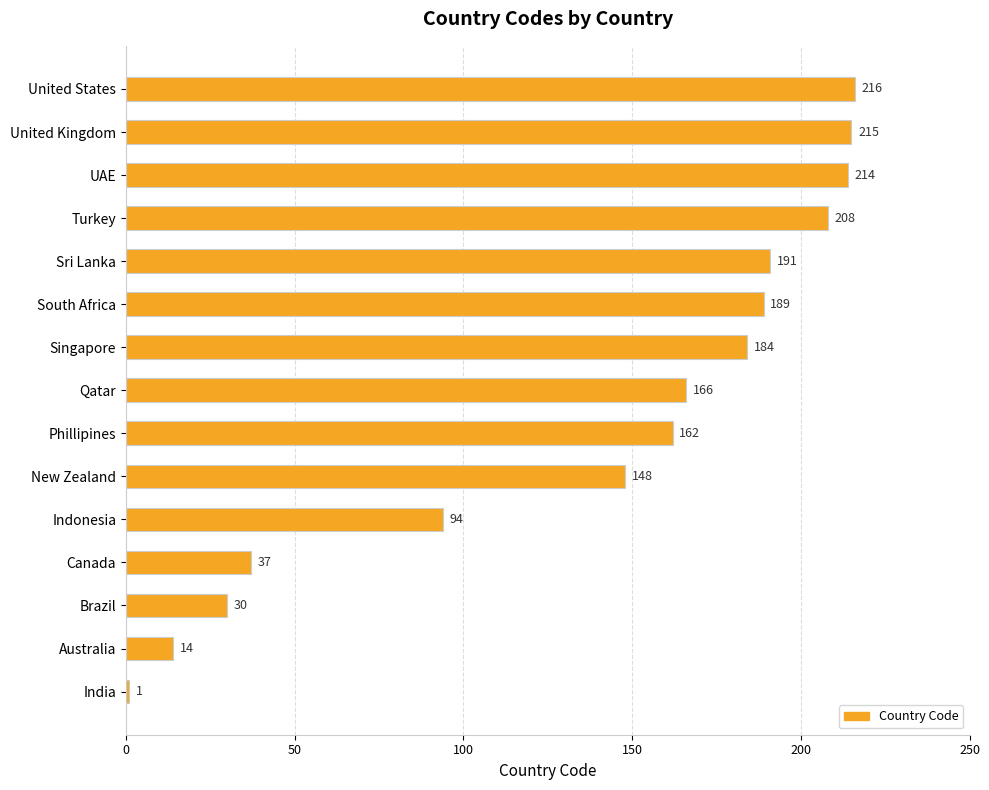

What is the smallest value displayed?

1